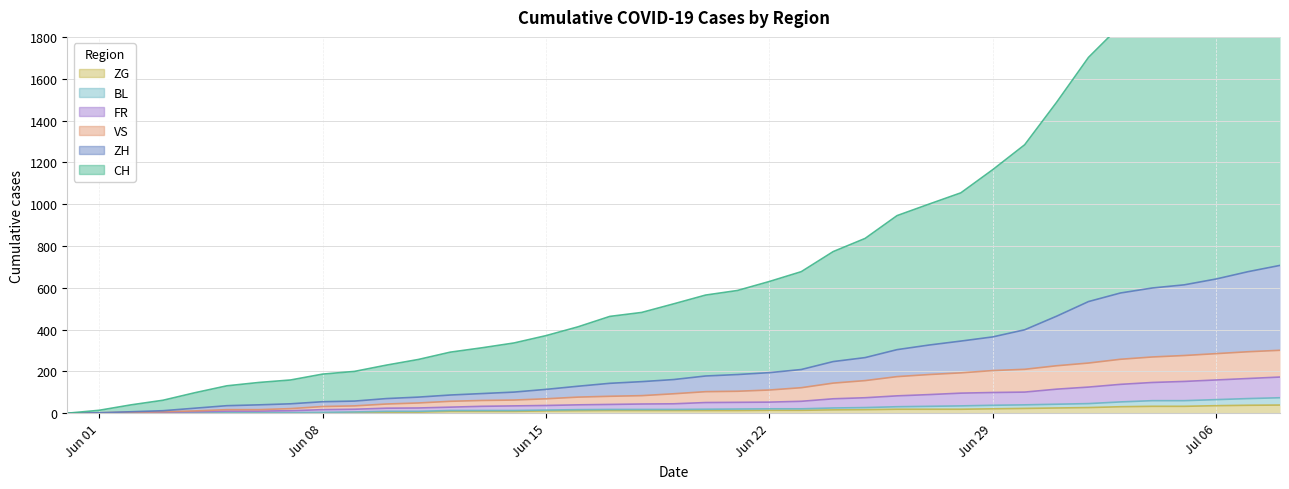

At 2020-06-02, list the series in order from smallest to largest.

ZG, BL, FR, VS, ZH, CH